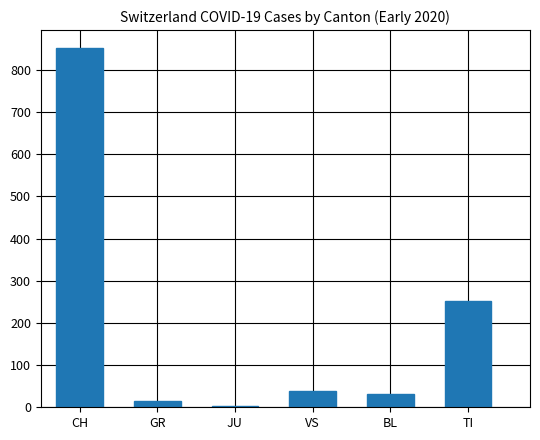

Which label corresponds to the largest value in the chart?

CH